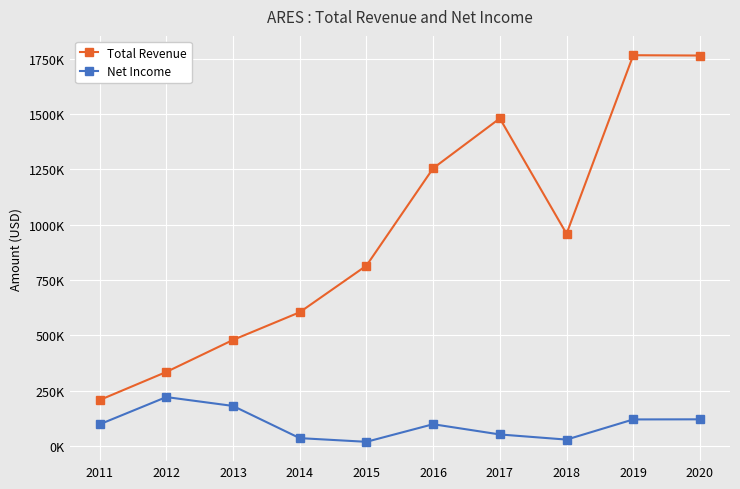

At 2020, list the series in order from smallest to largest.

Net Income, Total Revenue